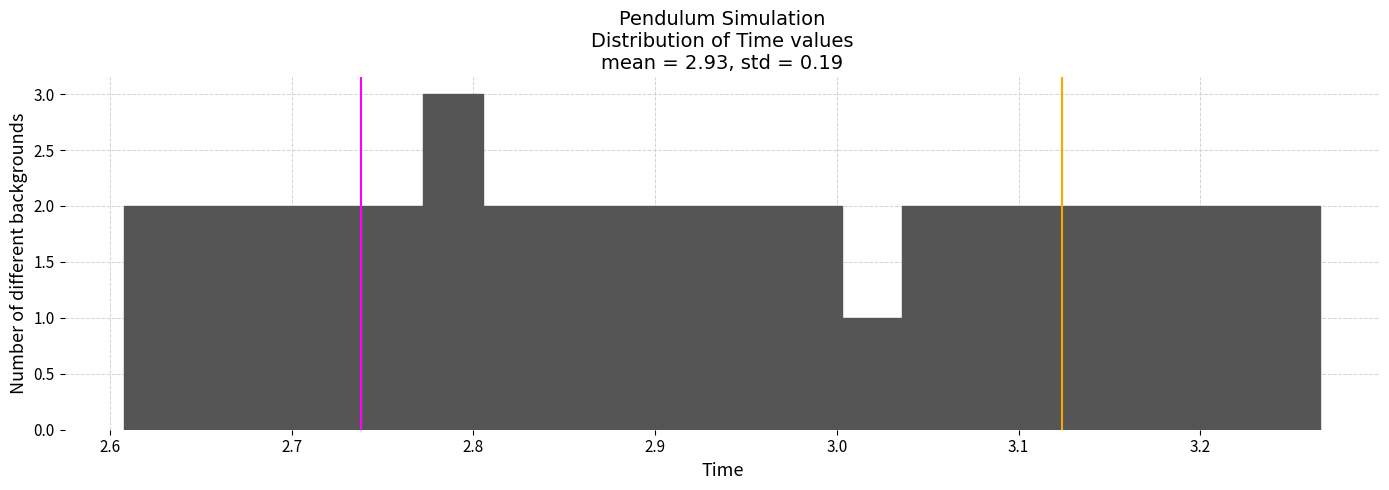

Read against the x-axis, roughly where is the centre of the tallest bar?

2.79